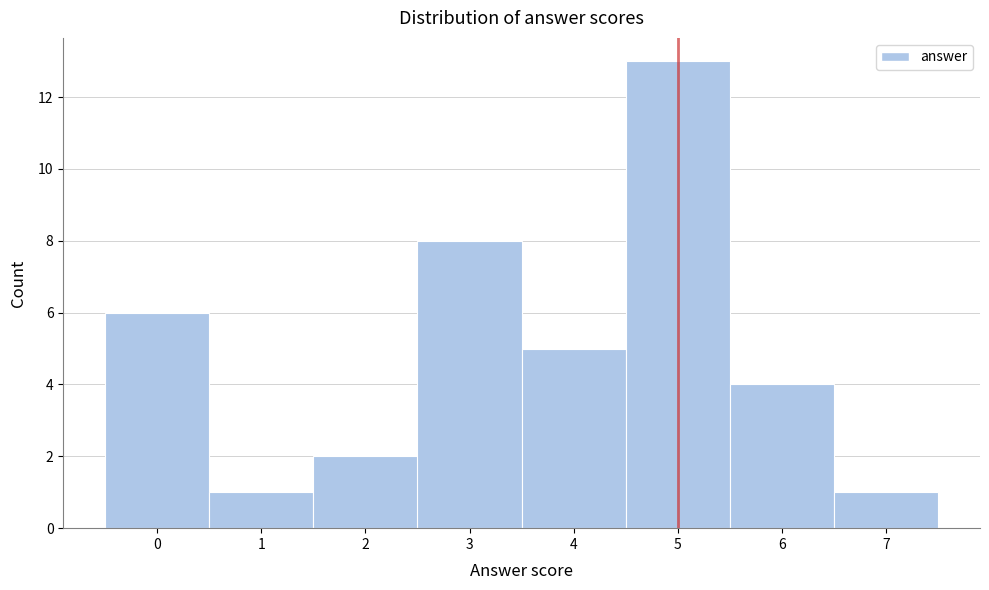

How tall is the bar that spans 4.5 to 5.5 on the x-axis? The values are not printed on the chart, so give them approximately, as read against the axis.

13